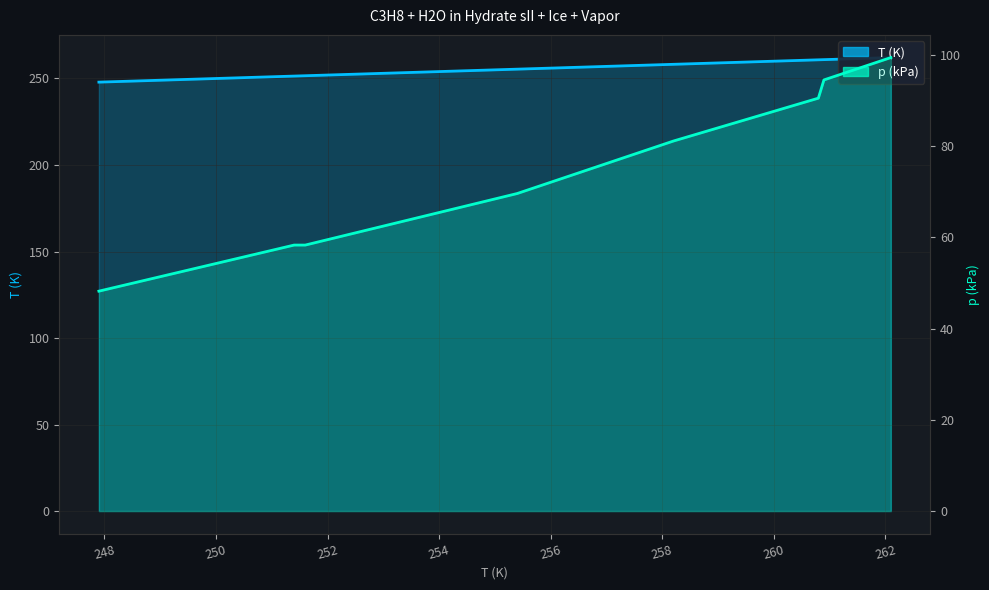

Which series has the widest spread of values?

p (kPa)